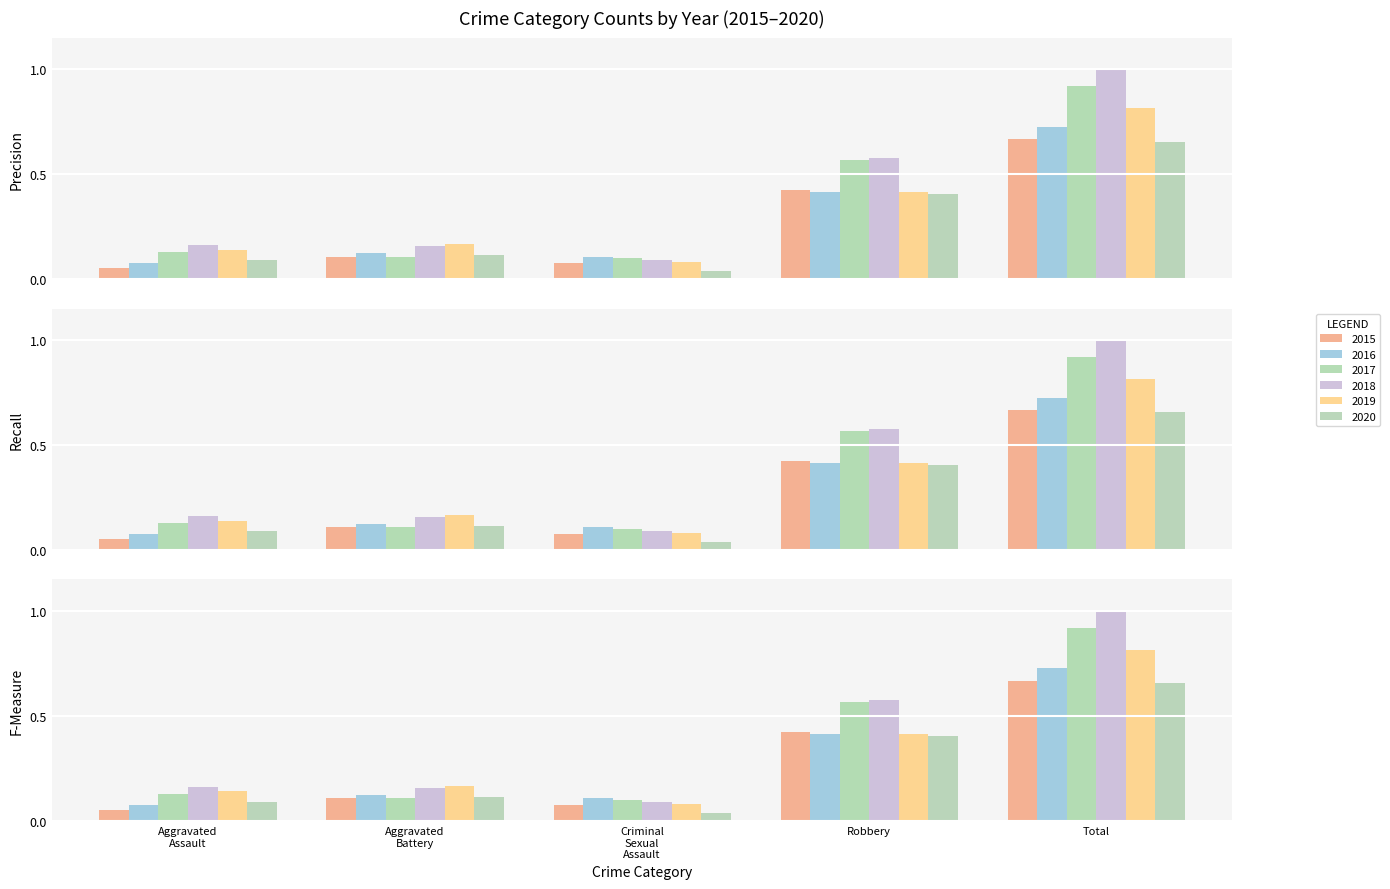

What is the difference between the maximum and minimum values in the 2015 series?

0.6